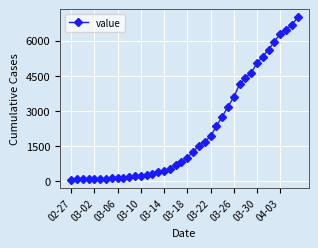

What is the value of the 7th point from the left?

107